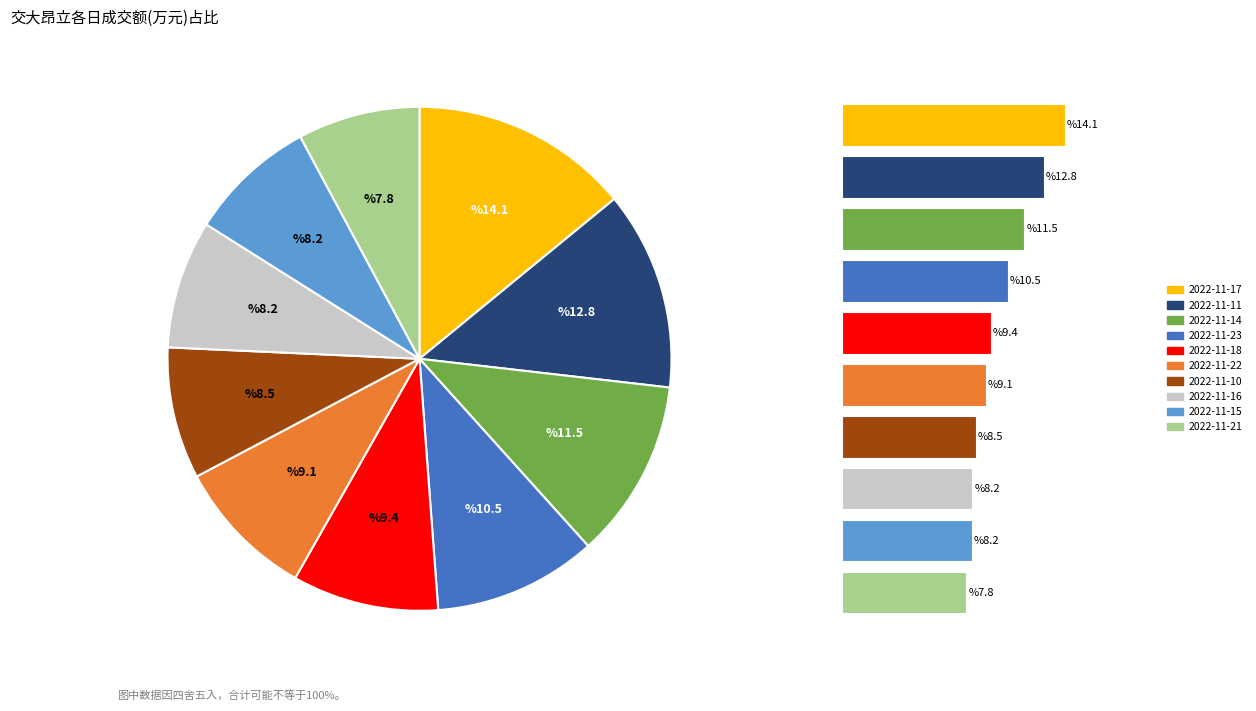

Which category has the biggest portion of the pie?

2022-11-17